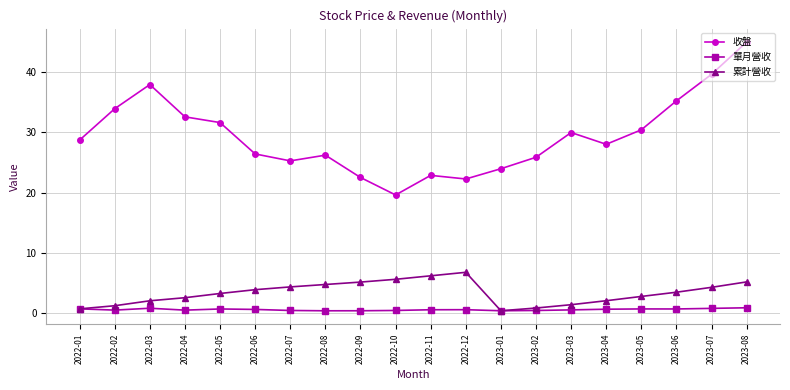

How many data points in 累計營收 are less than 3?

9